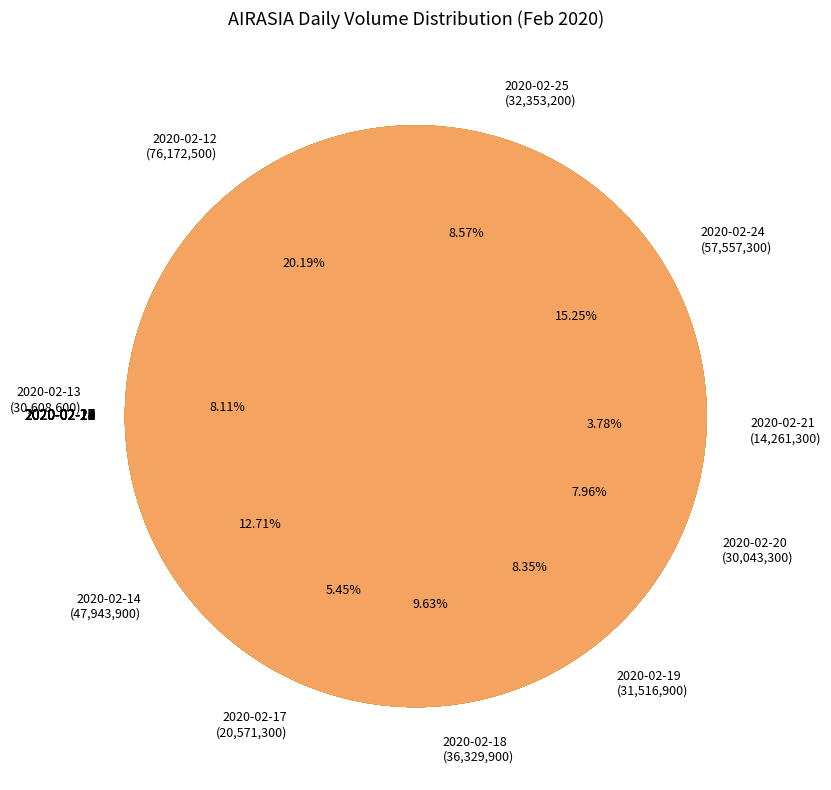

Is there a majority slice in this chart?

No